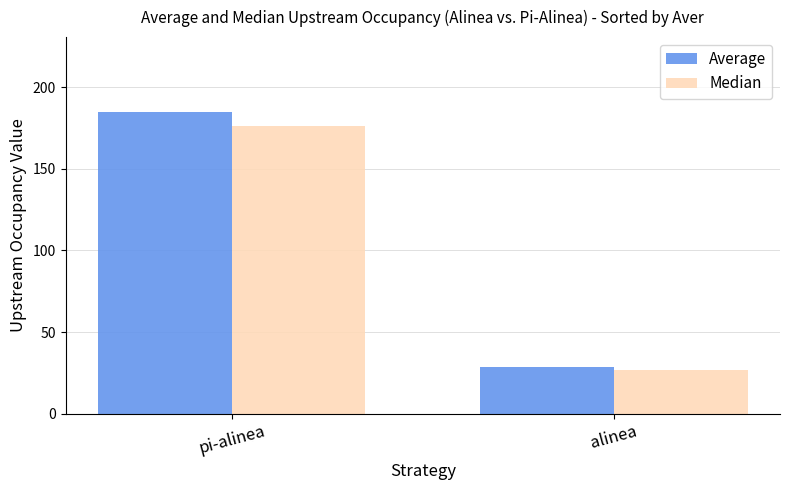

What are all the series names shown in the legend?

Average, Median